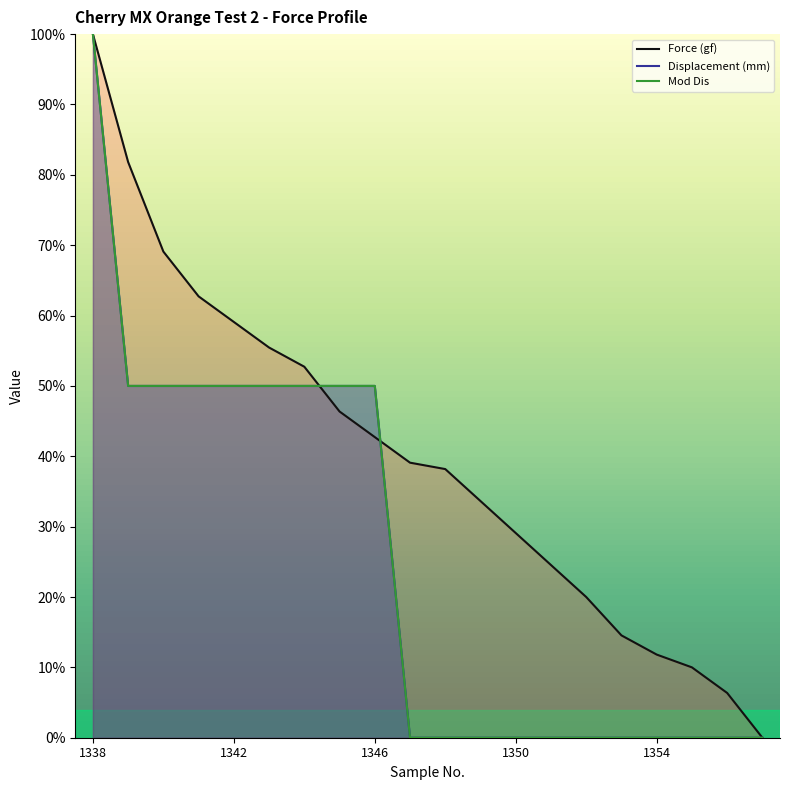

What is the average value of the Displacement (mm) series?

25.0